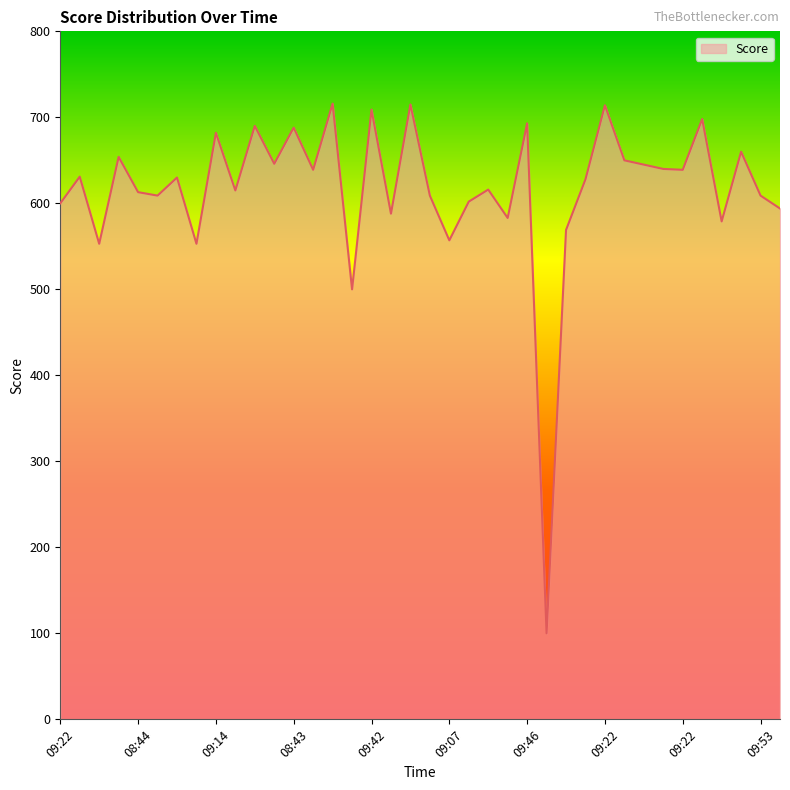

What is the smallest value displayed?

100